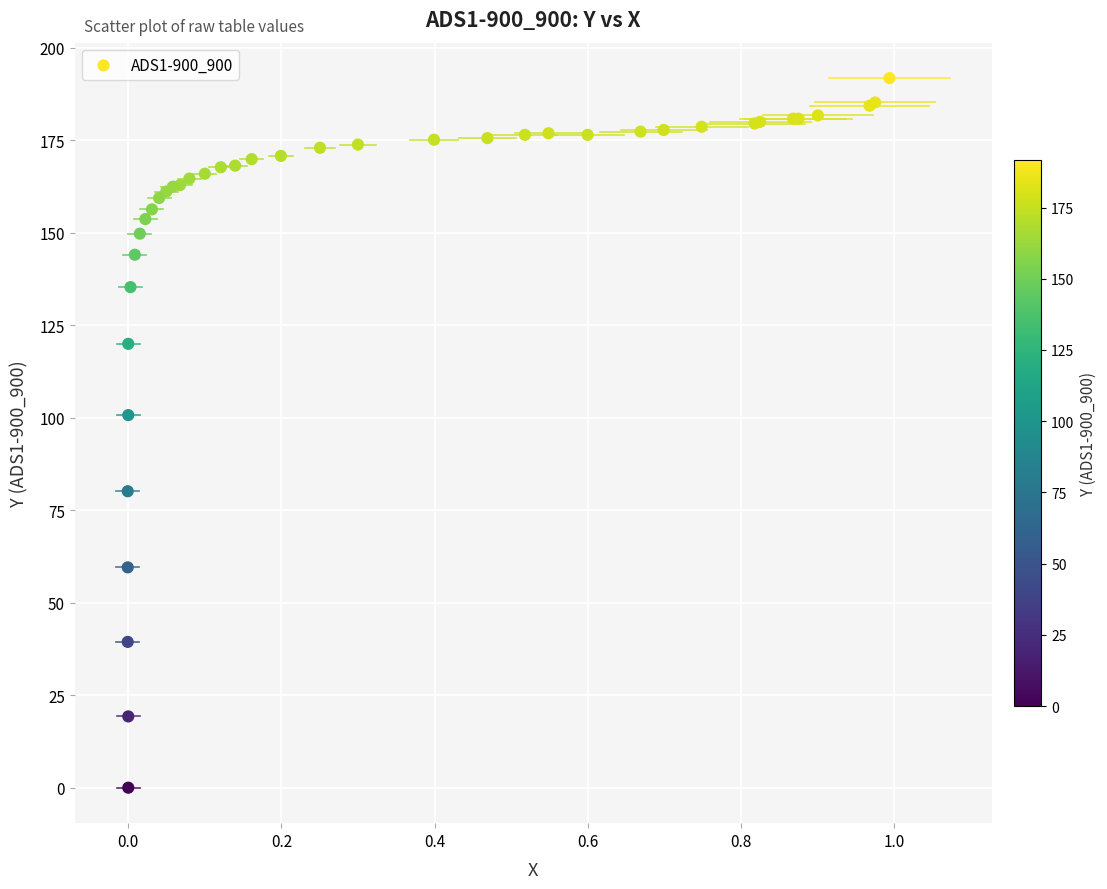

What Y value in the scatter plot is closest to 95?

100.7